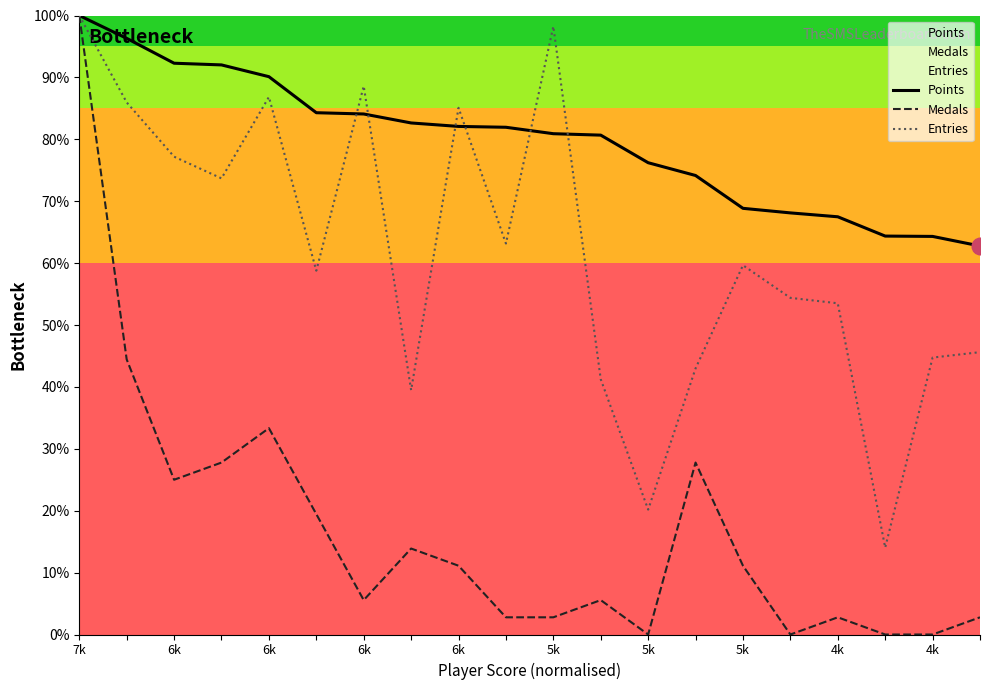

Which category has the highest value across all series?

7k